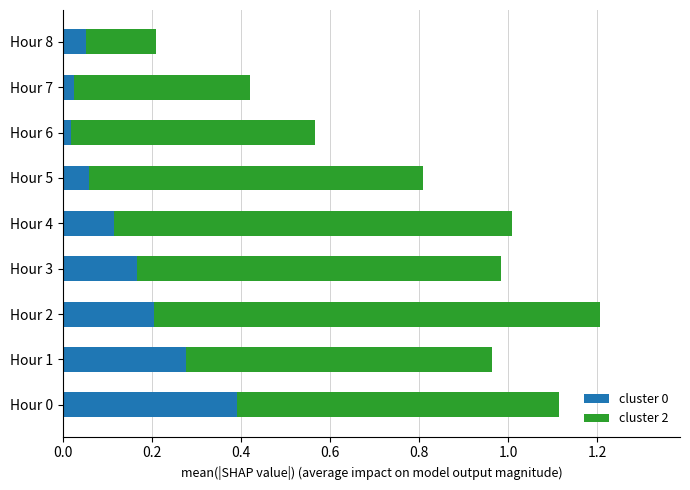

At which category is the sum across all series the highest?

Hour 2